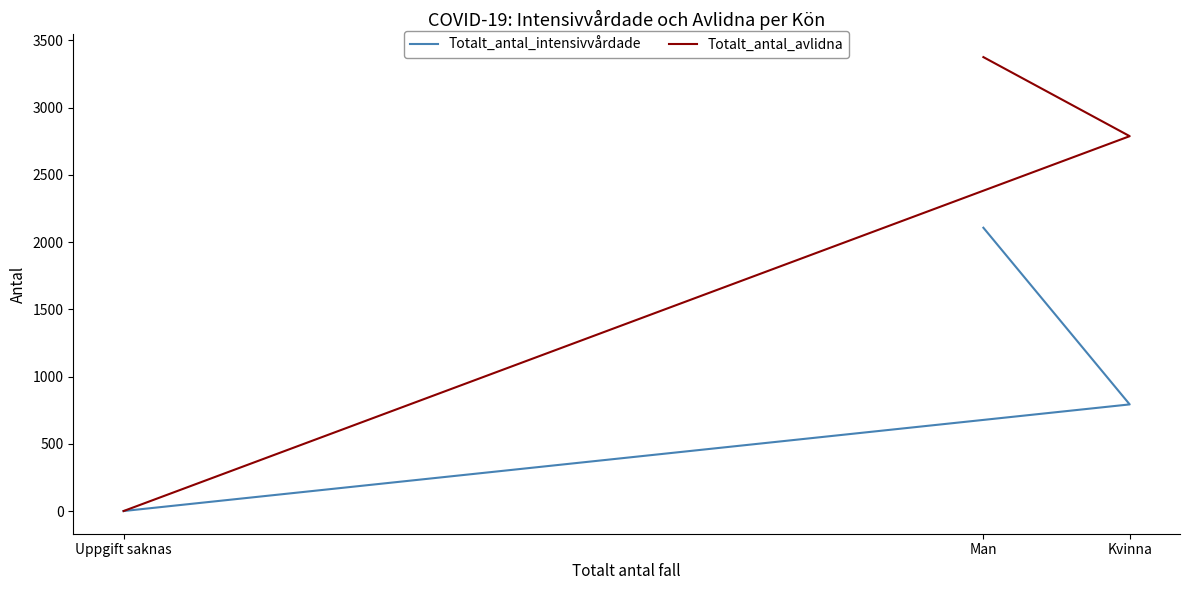

What is the difference between the maximum and minimum values in the Totalt_antal_avlidna series?

3376